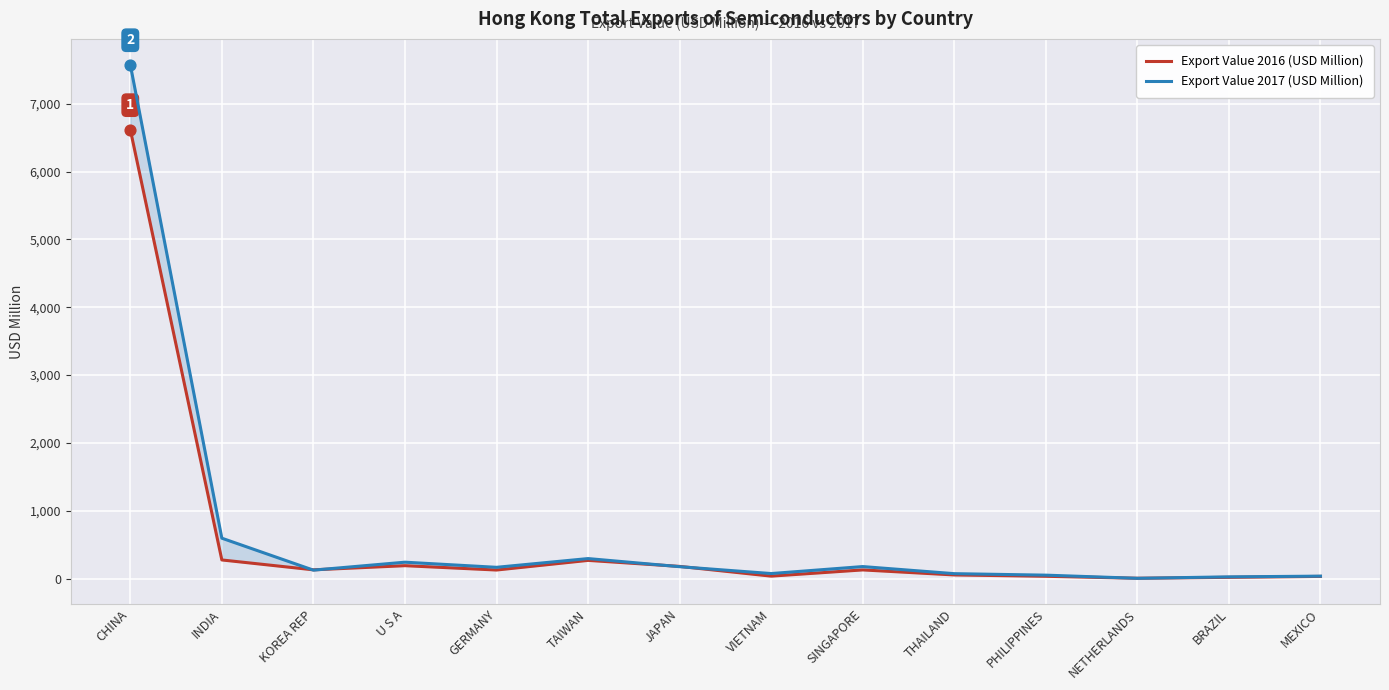

At which category is the sum across all series the highest?

CHINA